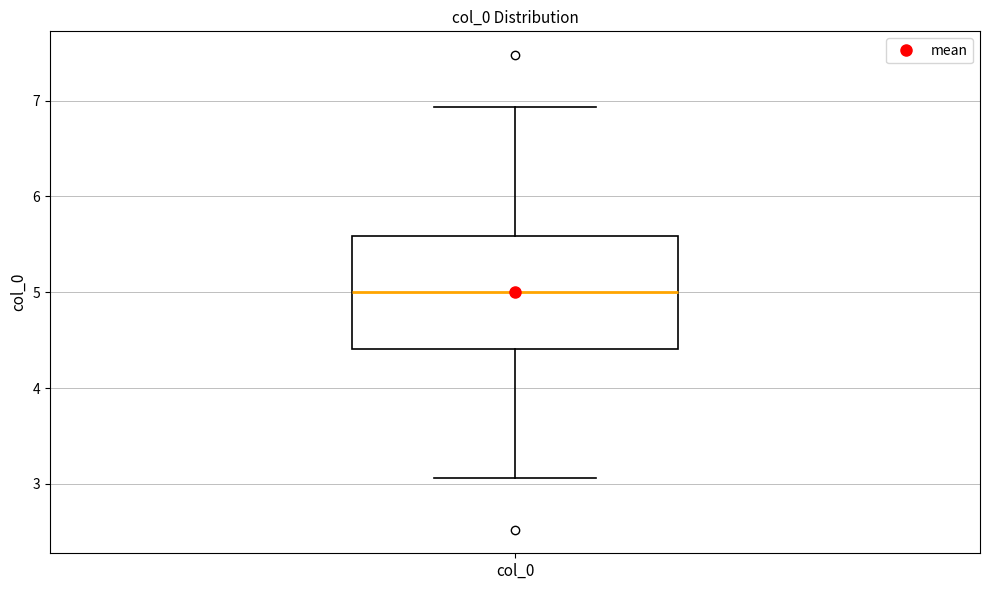

Where does the median line of the box for col_0 sit on the y-axis? The values are not printed on the chart, so give them approximately, as read against the axis.

5.0